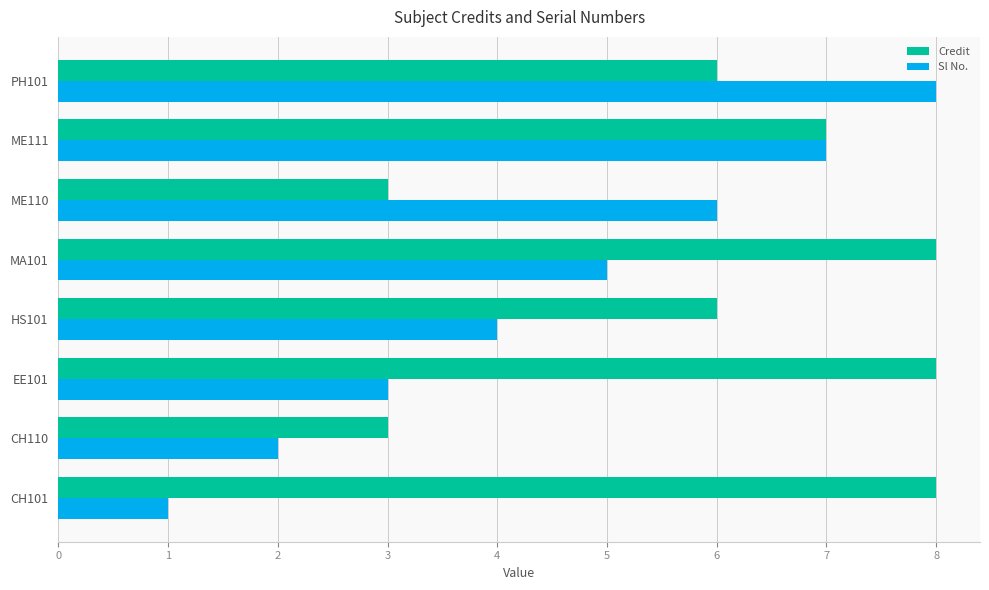

At CH101, list the series in order from largest to smallest.

Credit, Sl No.